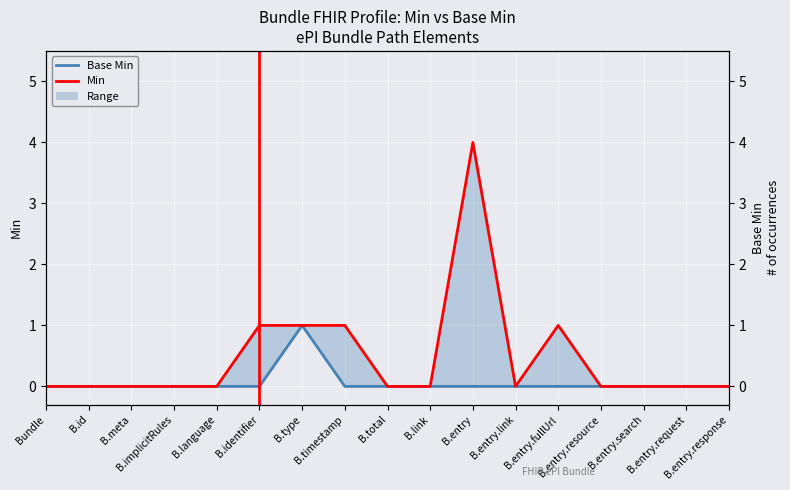

Which series has the largest total across all categories?

Min